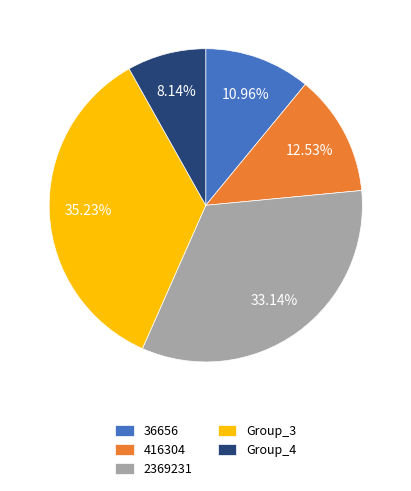

What is the largest slice in the pie chart?

Group_3